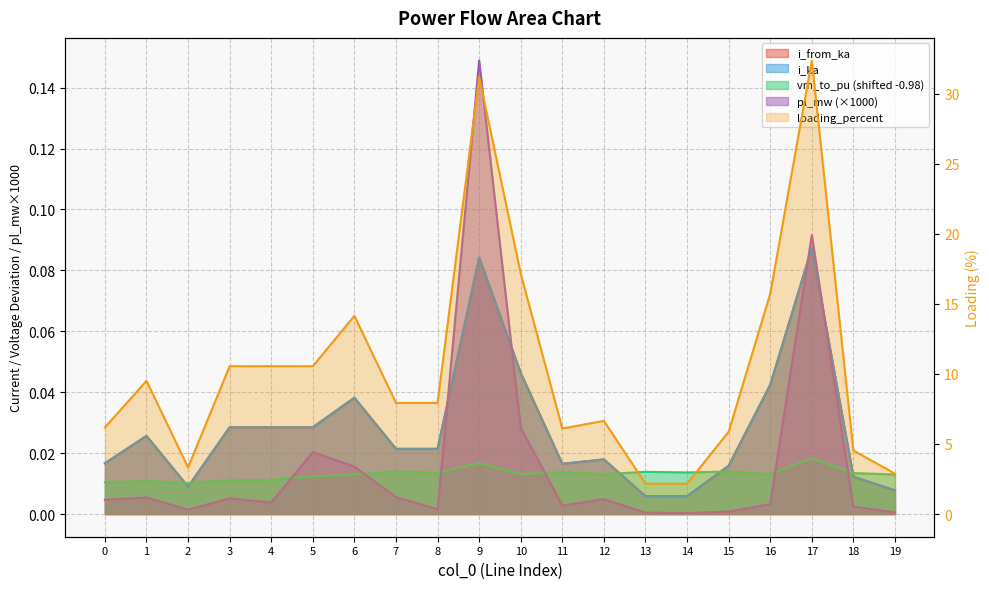

Reading left to right, extract all data points from this chart.

0=6.2	1=9.5	2=3.3	3=10.6	4=10.6	5=10.6	6=14.1	7=7.9	8=7.9	9=31.2	10=17.2	11=6.1	12=6.6	13=2.2	14=2.2	15=5.9	16=15.7	17=32.4	18=4.5	19=2.9